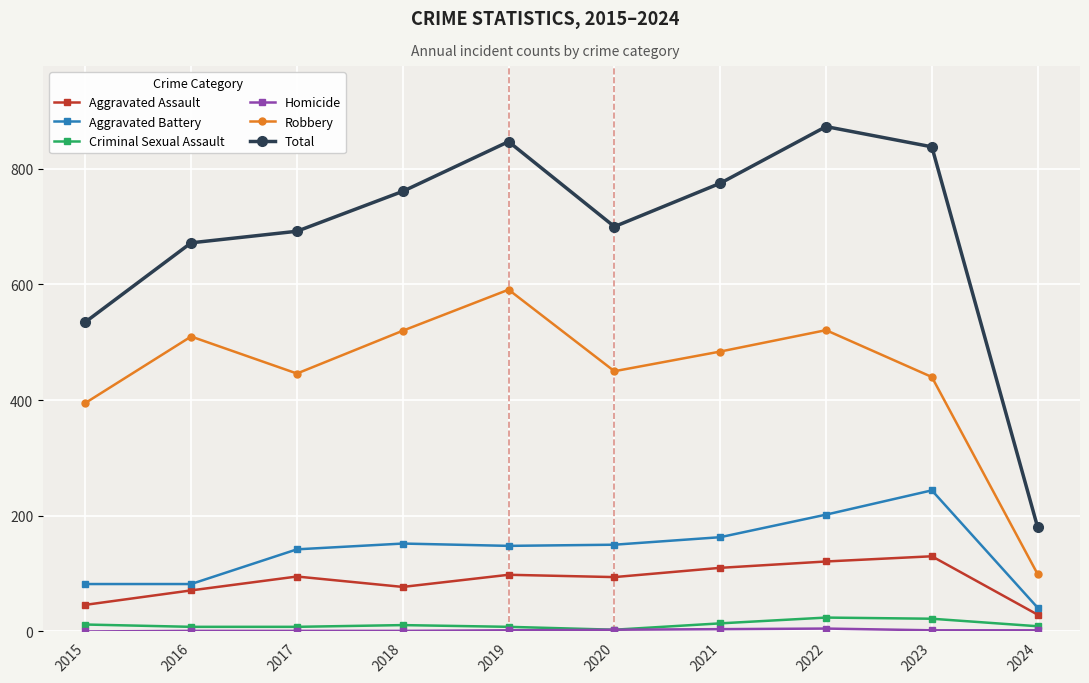

True or false: Aggravated Battery and Robbery cross at least once.

False